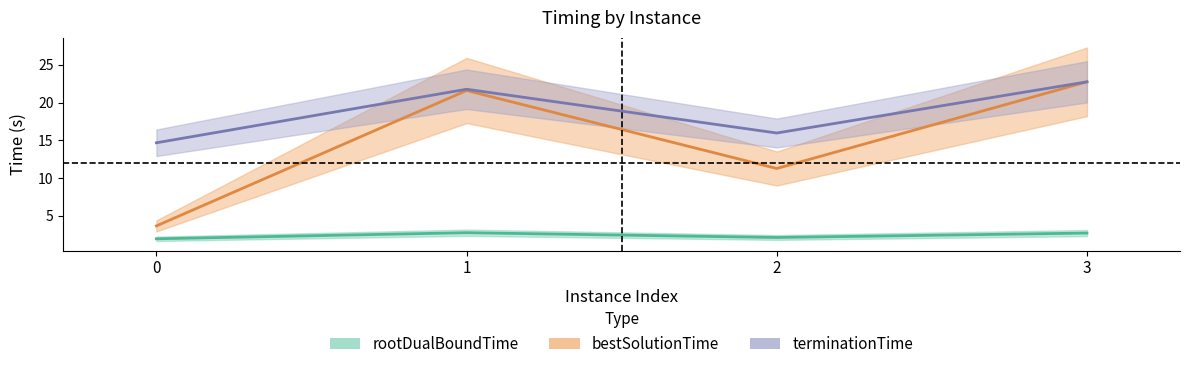

How many values in the bestSolutionTime series are below 21?

2